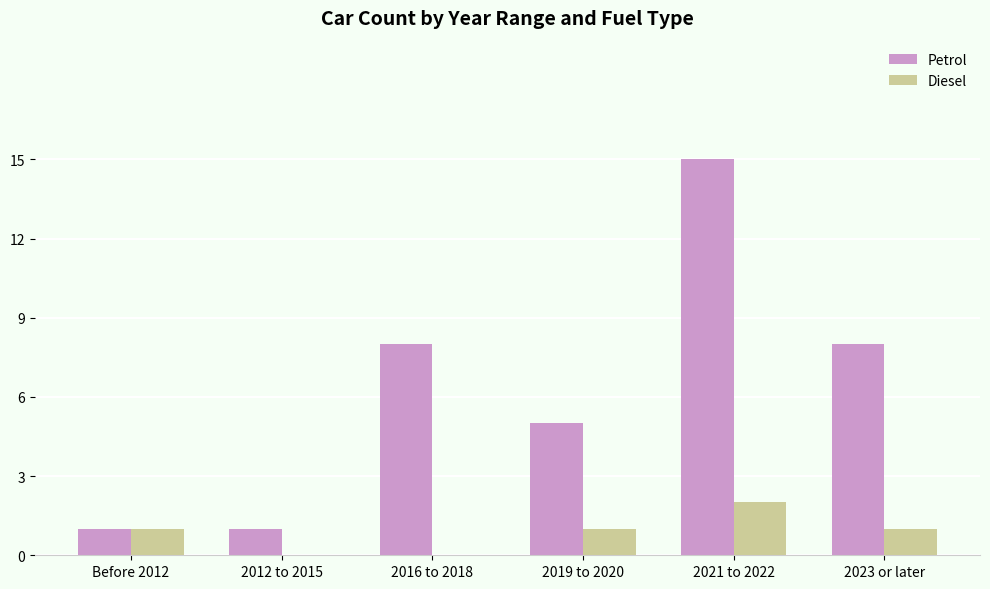

Is the value of Diesel at 2021 to 2022 greater than the value of Petrol at 2012 to 2015?

Yes